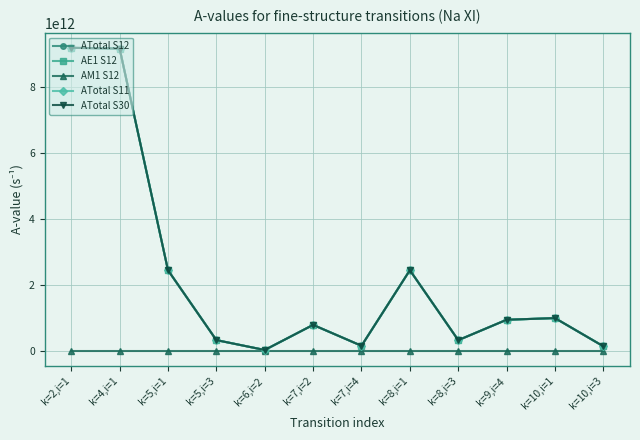

True or false: ATotal S12 has more than 0 interior local peaks.

True